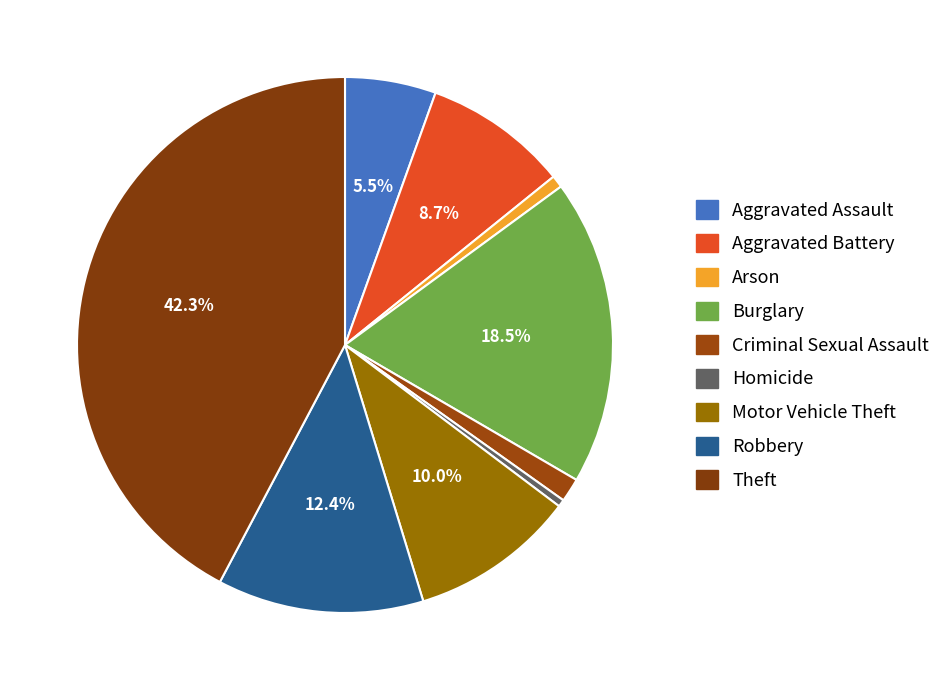

True or false: Theft accounts for 42% of the total.

True